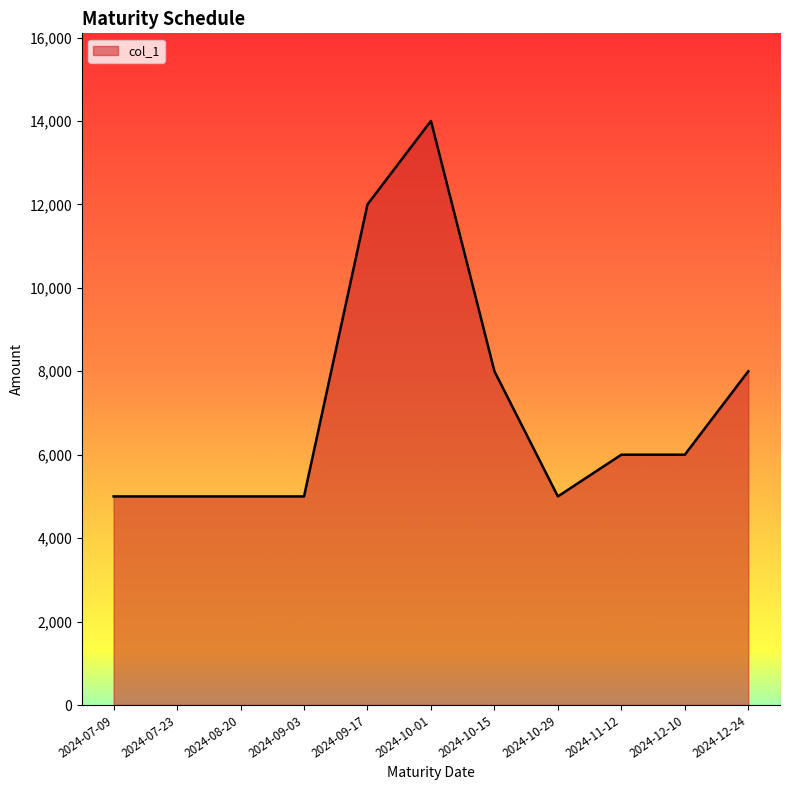

The value at 2024-10-01 is 14000. True or false?

True